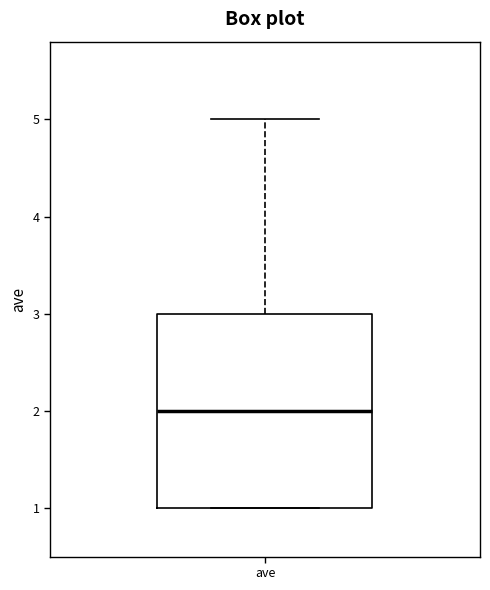

Read this box plot against the y-axis: the position of the median line, the range covered by the box, and the ends of both whiskers. The values are not printed on the chart, so give them approximately, as read against the axis.

median 2, box 1 to 3, whiskers 1 to 5